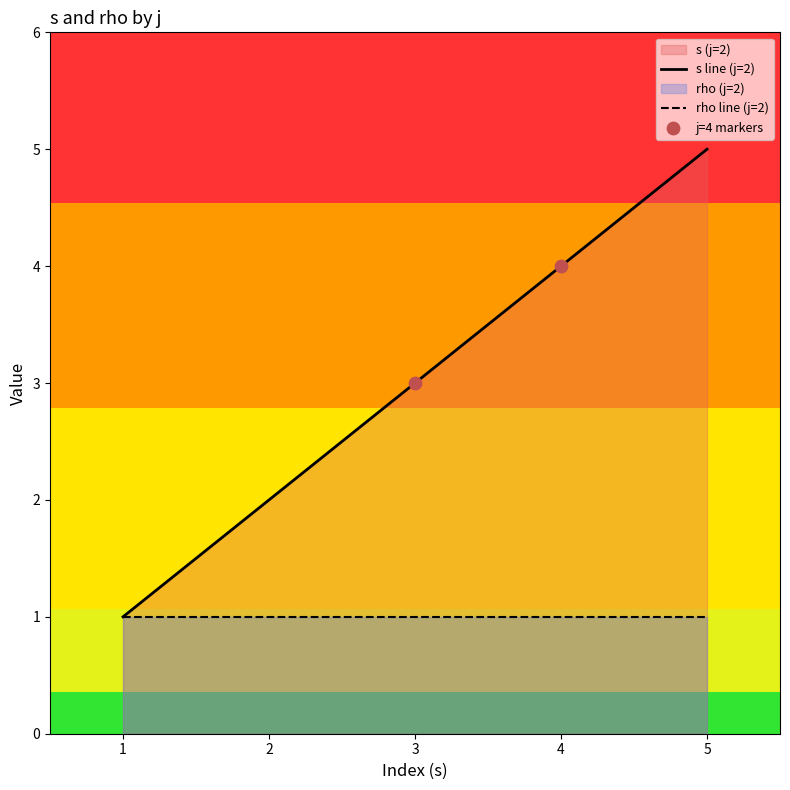

Is the value of s line (j=2) at 4 greater than the value of rho line (j=2) at 2?

Yes